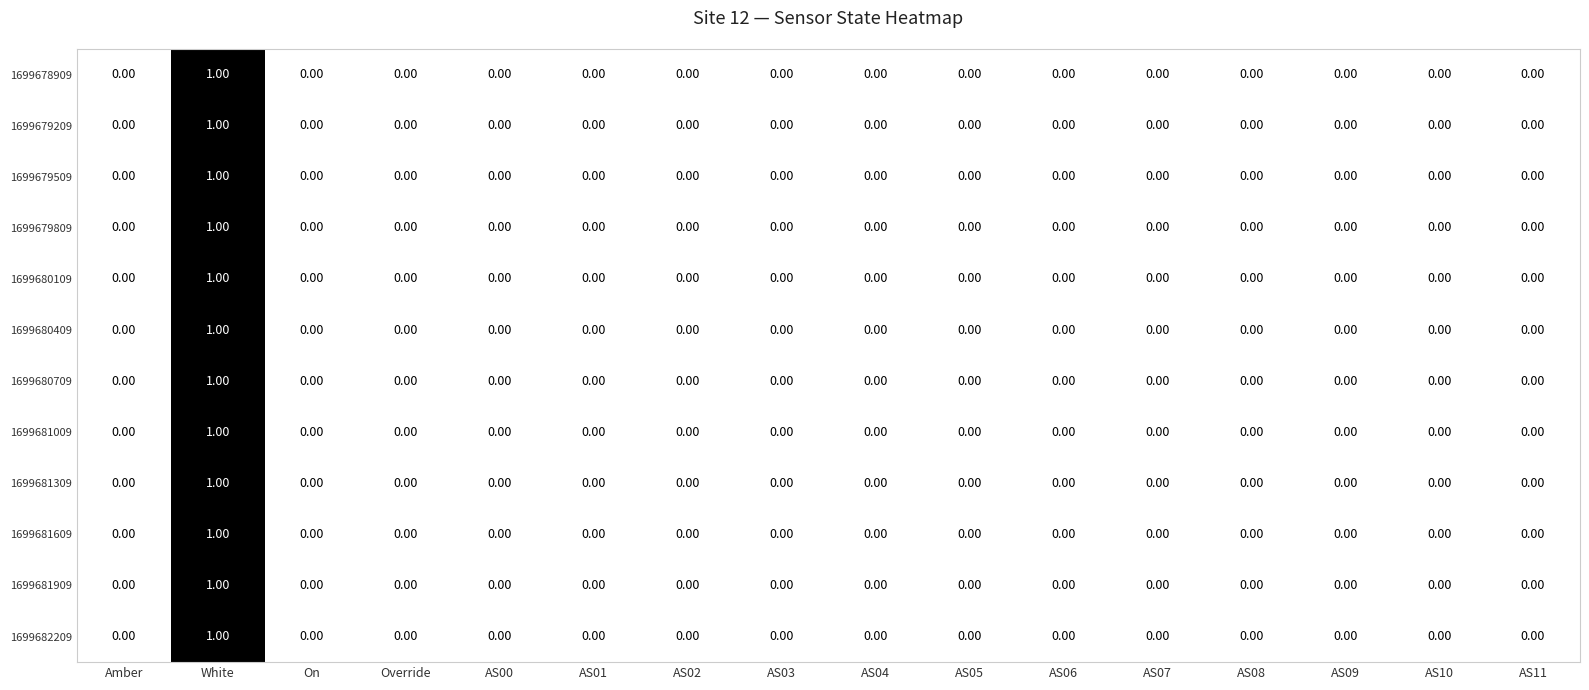

How many distinct data groups are displayed?

12